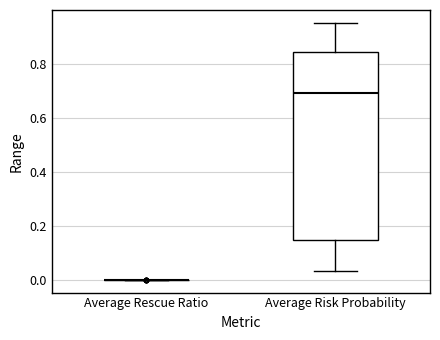

Which box is the tallest, from its lower edge to its upper edge?

Average Risk Probability